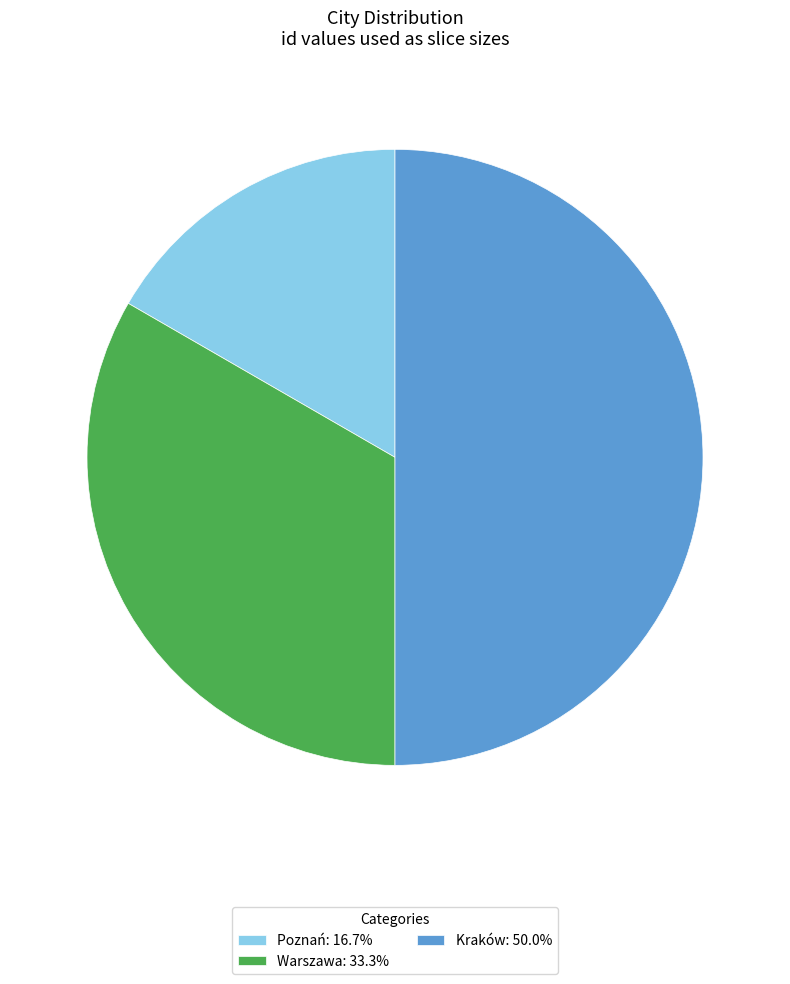

Which slice is the largest?

Kraków